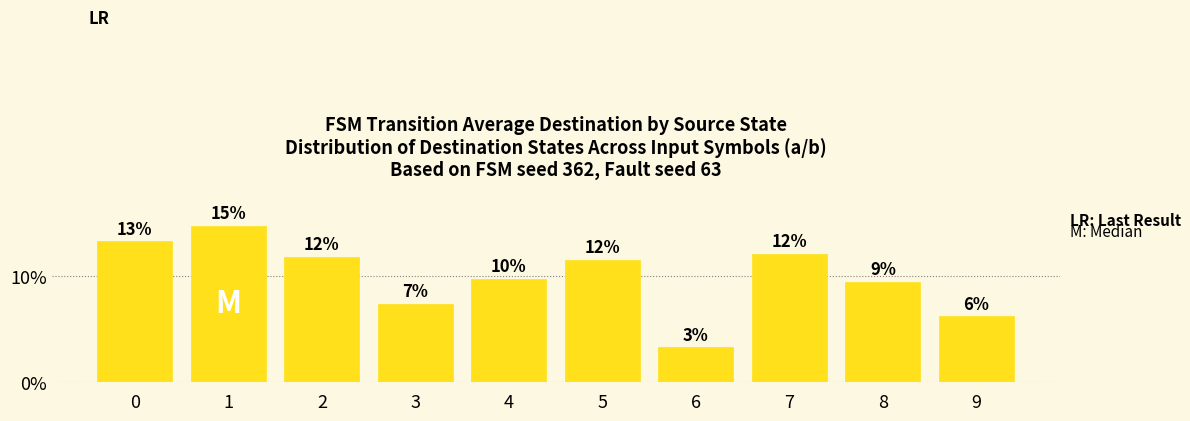

What is the value of the 3rd bar from the left?

11.9